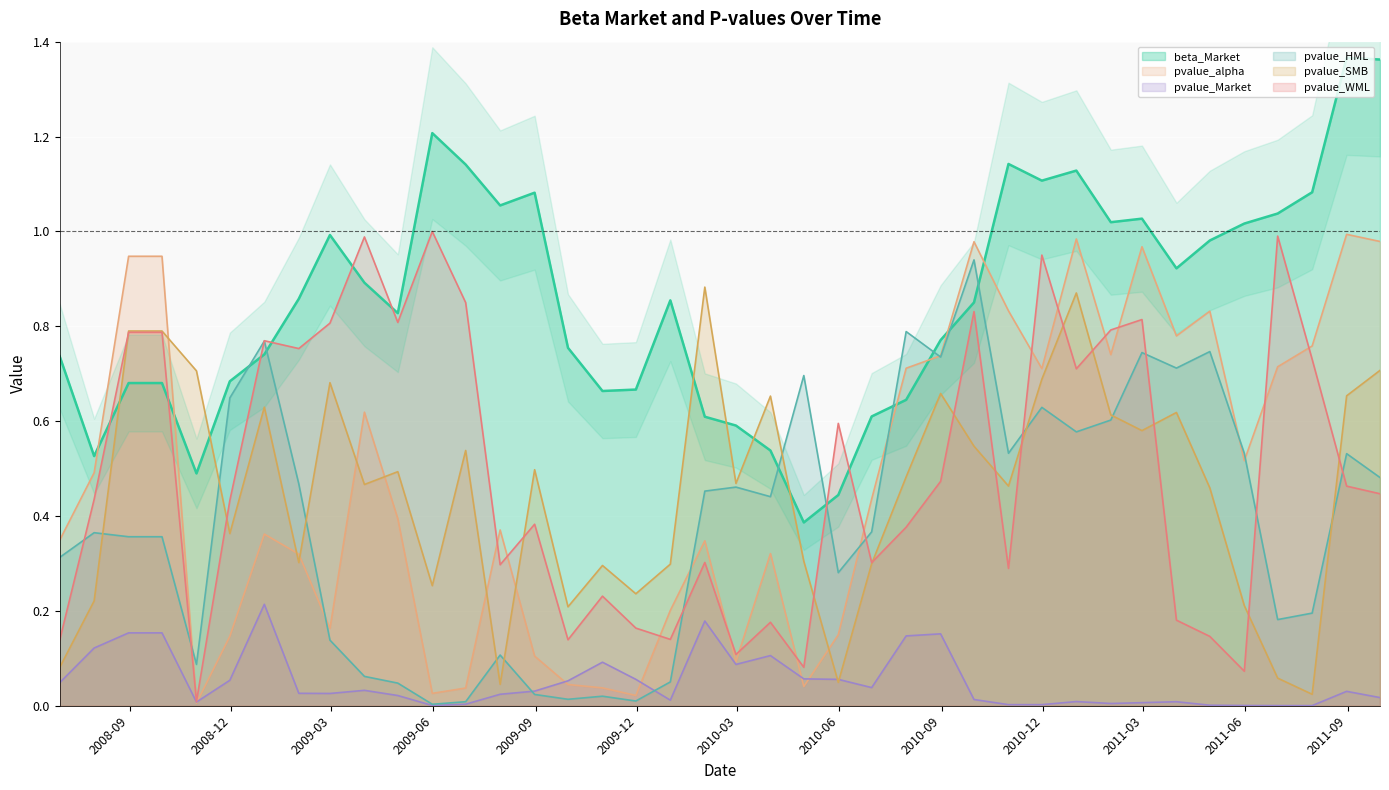

After their last crossing, which series has the higher values: beta_Market or pvalue_alpha?

beta_Market